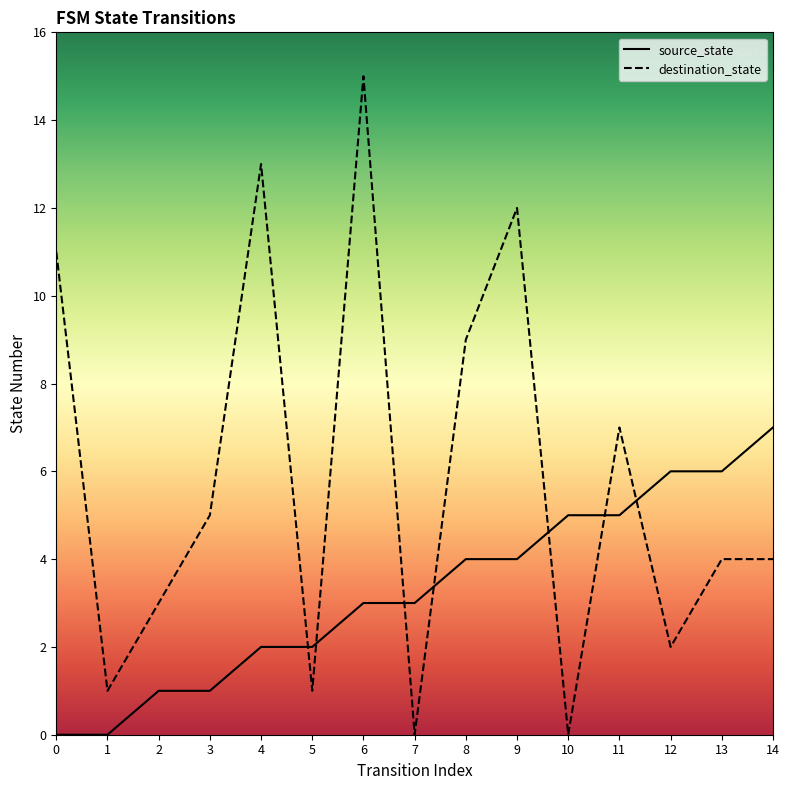

What is the value of the destination_state point at the 1st from the left?

11